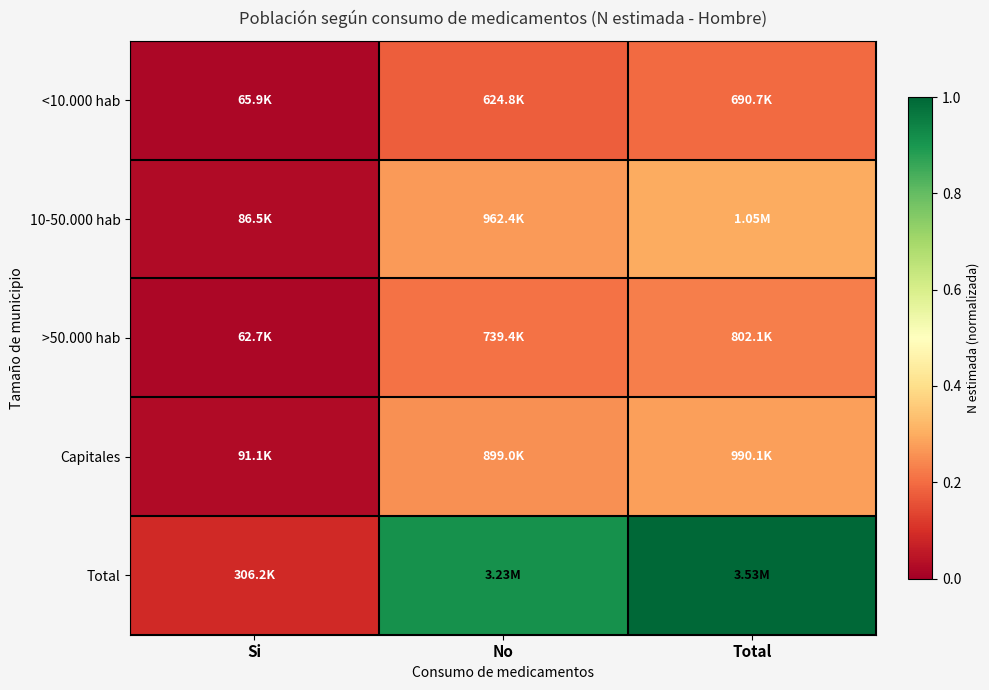

Reading left to right, transcribe all the data shown in this chart.

<10.000 hab: Si=0.0	No=0.2	Total=0.2
10-50.000 hab: Si=0.0	No=0.3	Total=0.3
>50.000 hab: Si=0.0	No=0.2	Total=0.2
Capitales: Si=0.0	No=0.3	Total=0.3
Total: Si=0.1	No=0.9	Total=1.0